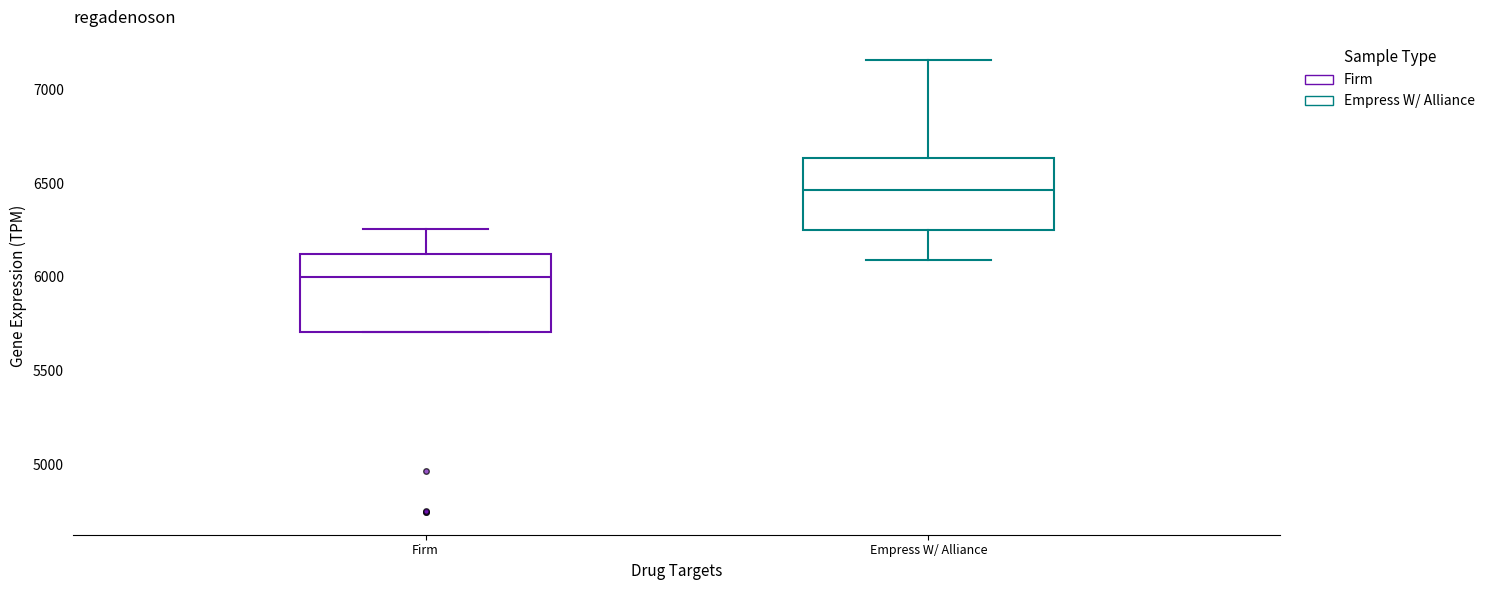

Reading left to right, read every box against the y-axis: the position of its median line, the range the box covers, and the ends of its whiskers. The values are not printed on the chart, so give them approximately, as read against the axis.

Firm: median 6000, box 5700 to 6100, whiskers 5700 to 6250
Empress W/ Alliance: median 6450, box 6250 to 6650, whiskers 6100 to 7150